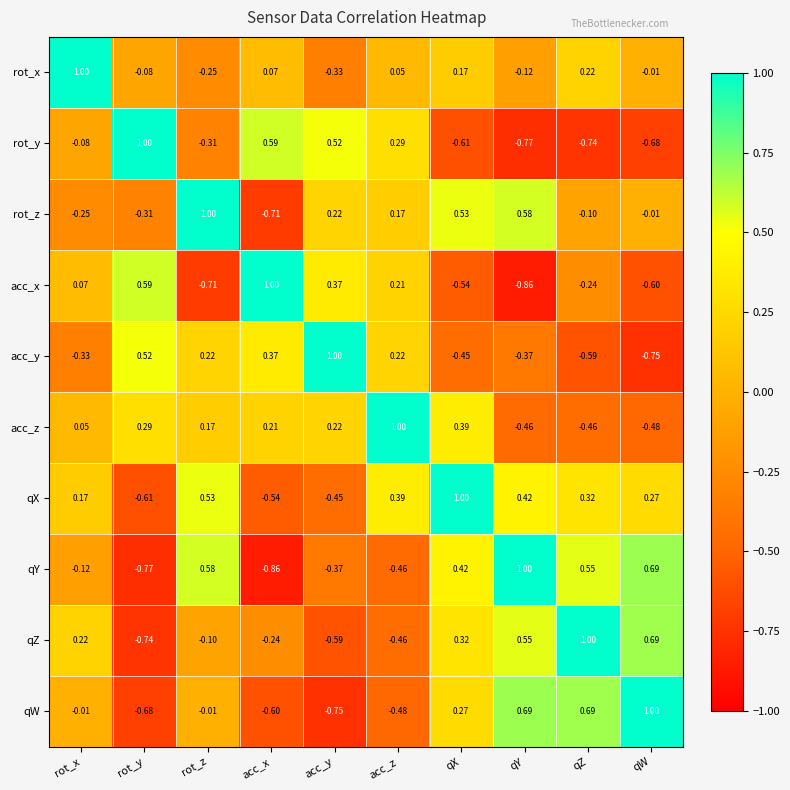

At which label does acc_y first exceed 0?

rot_y